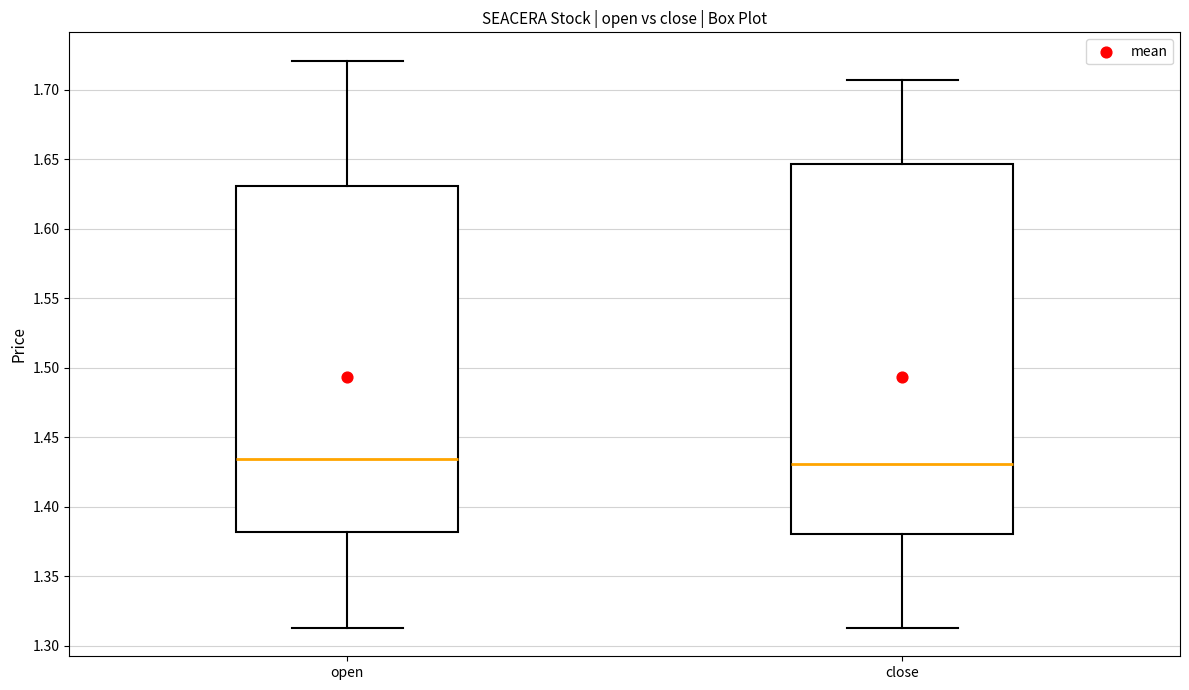

Which box is the tallest, from its lower edge to its upper edge?

close